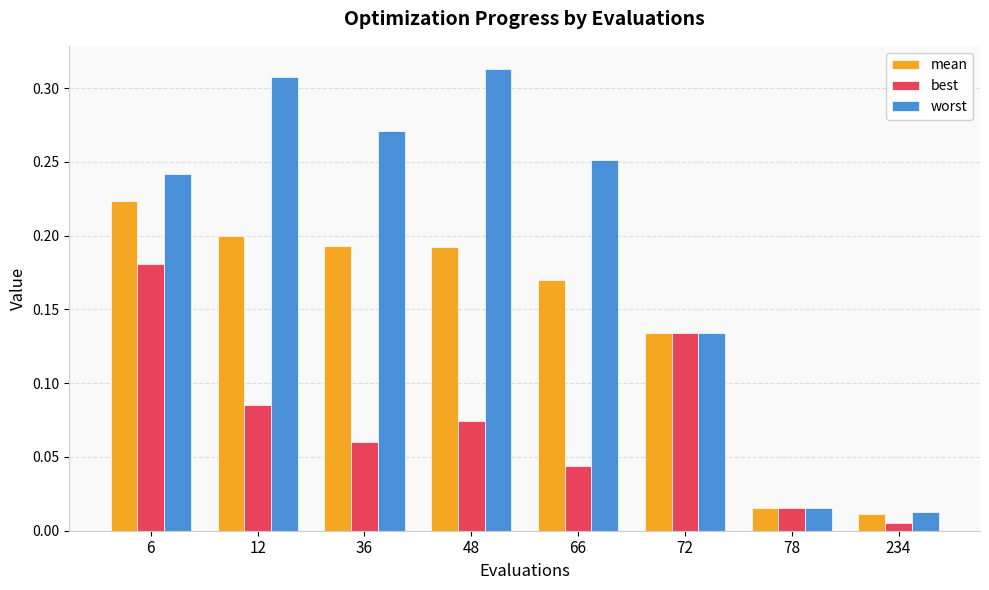

Which series changed the most between 6 and 72?

worst